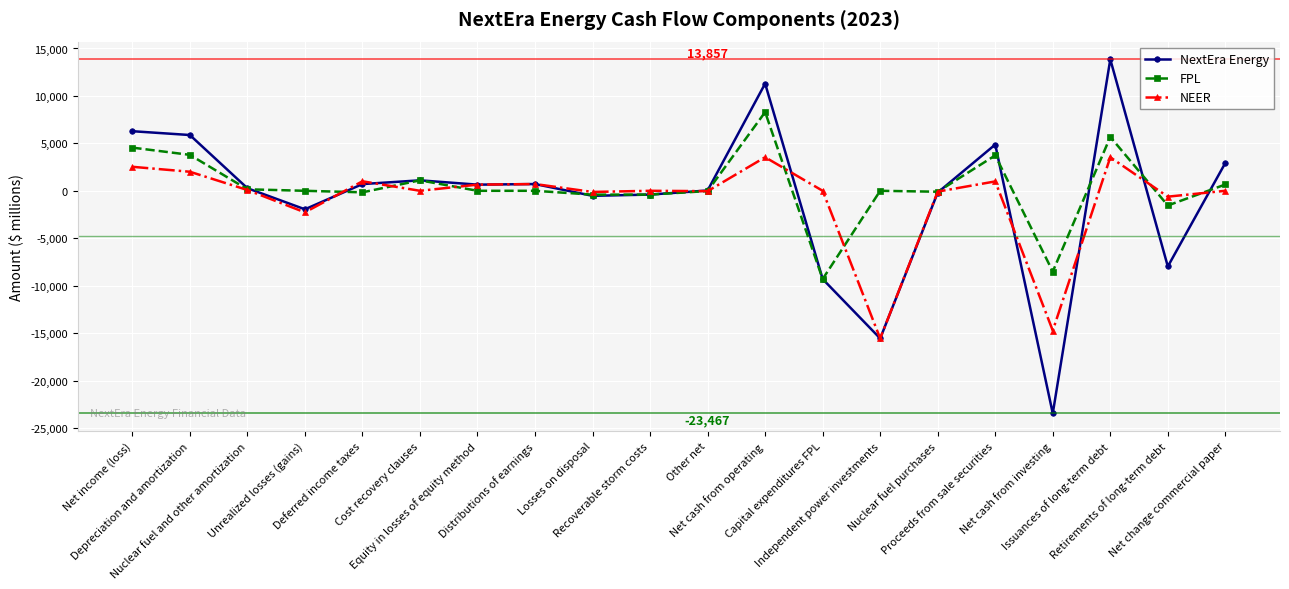

Which series has the largest range (max minus min)?

NextEra Energy